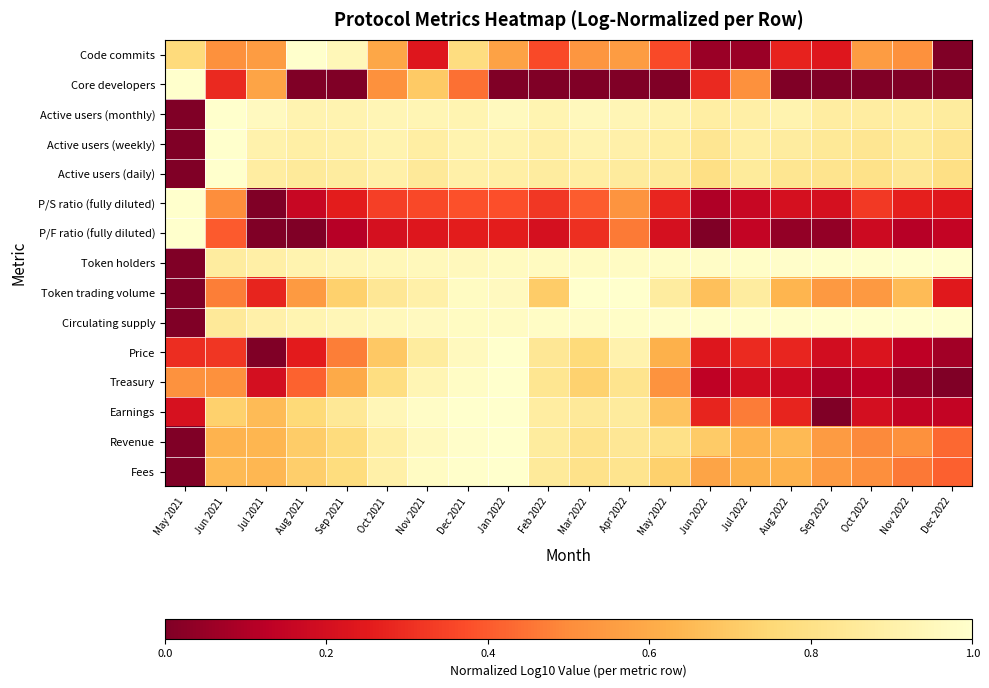

At which category is the sum across all series the highest?

Dec 2021